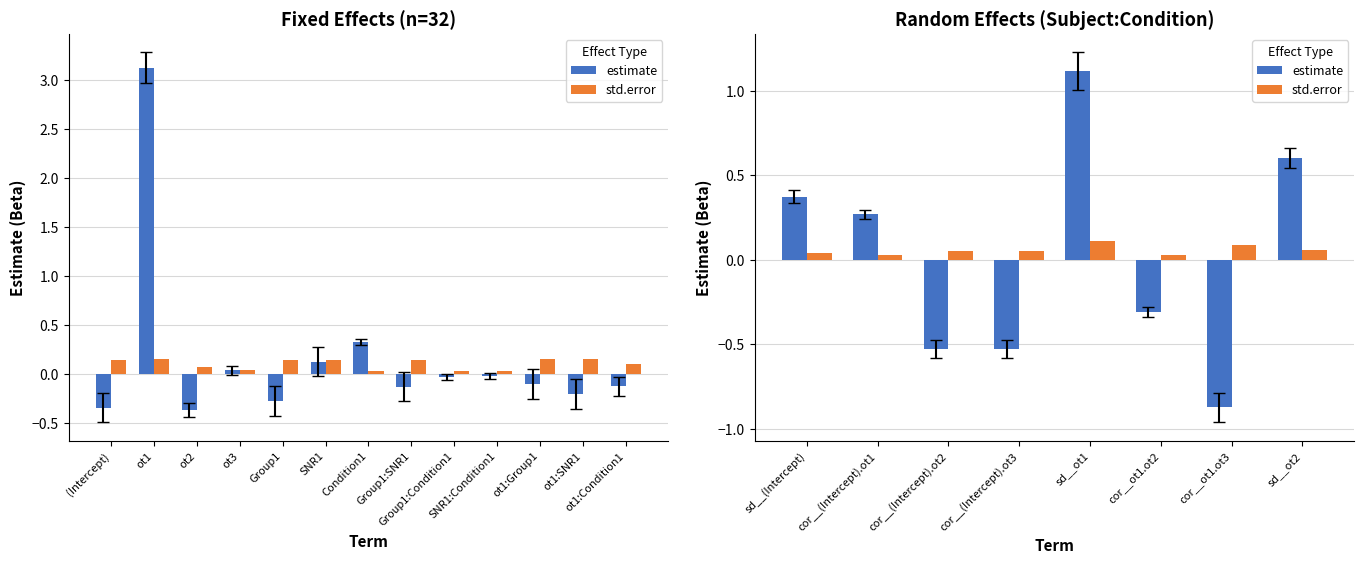

What is the lowest value of the estimate series?

-0.9